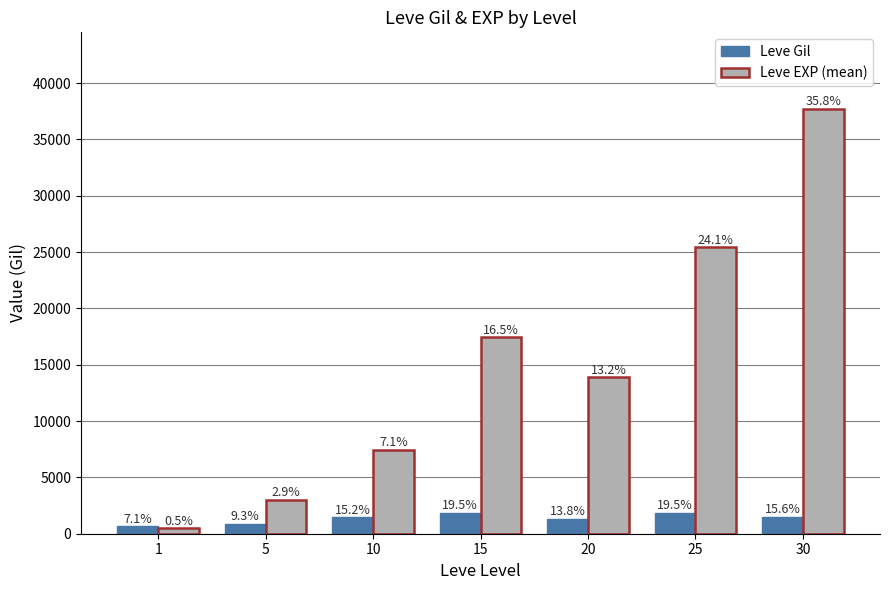

Which has a higher value, 5 or 15?

15